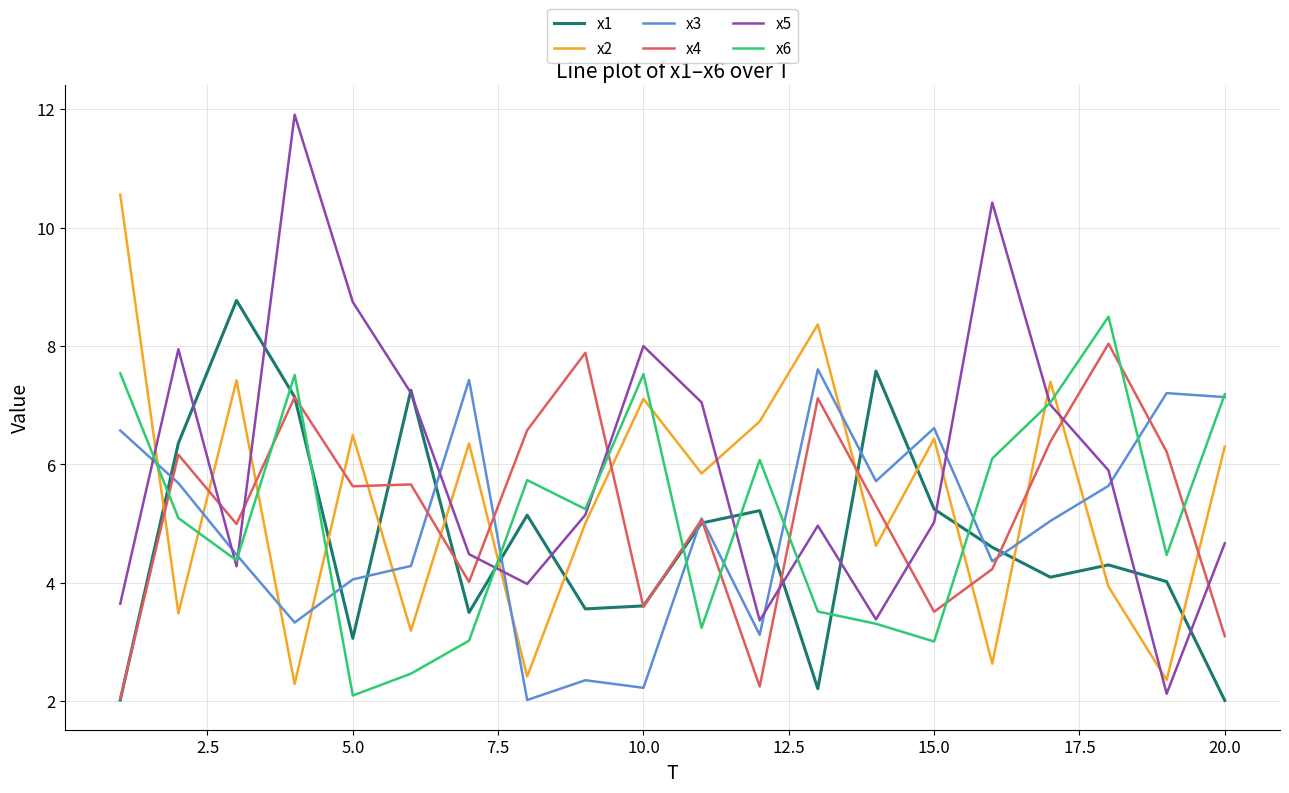

What is the smallest value displayed?

2.0